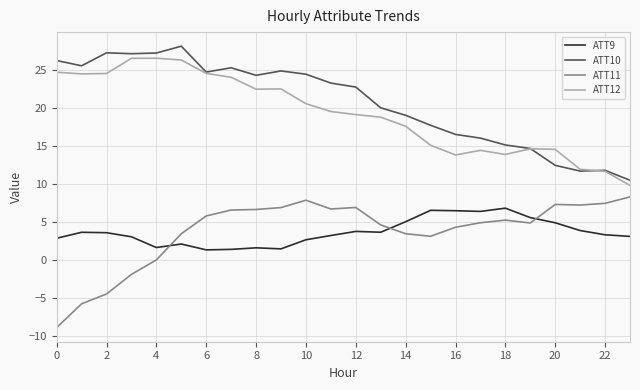

What is the lowest value of the ATT10 series?

10.5